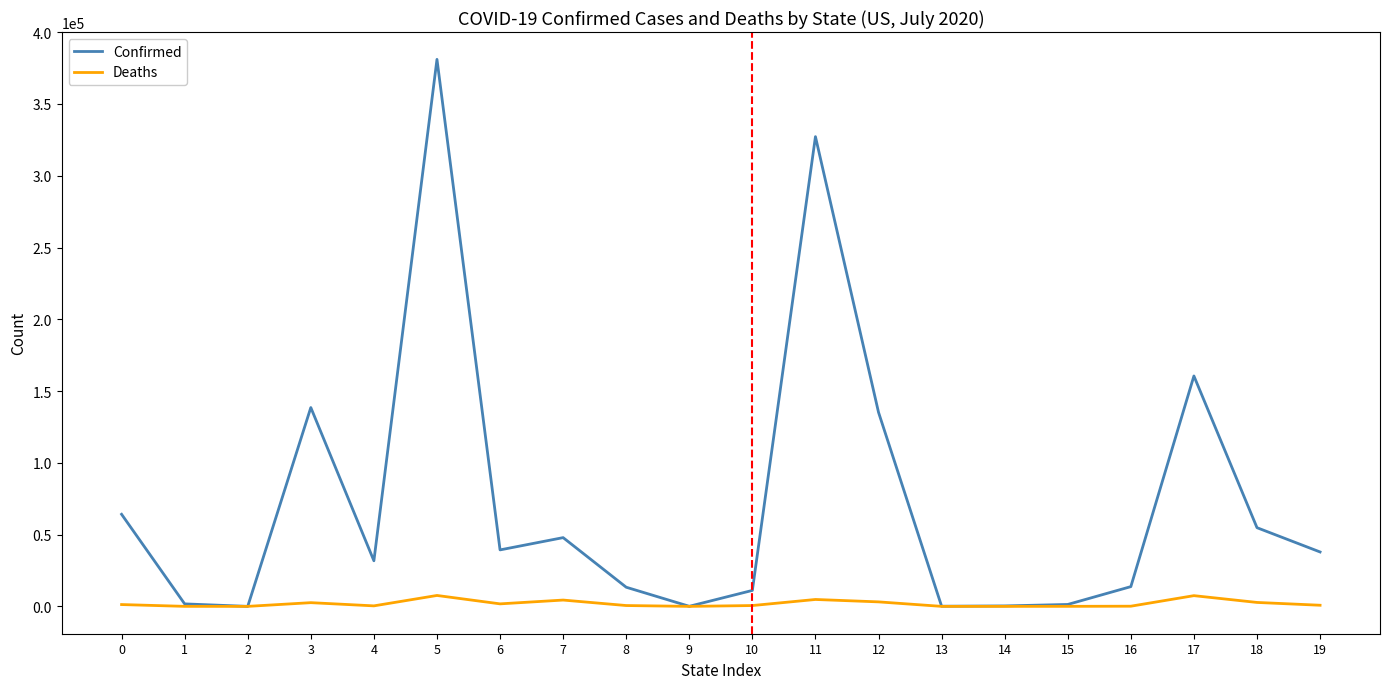

Between 7 and 10, which series saw the biggest shift?

Confirmed